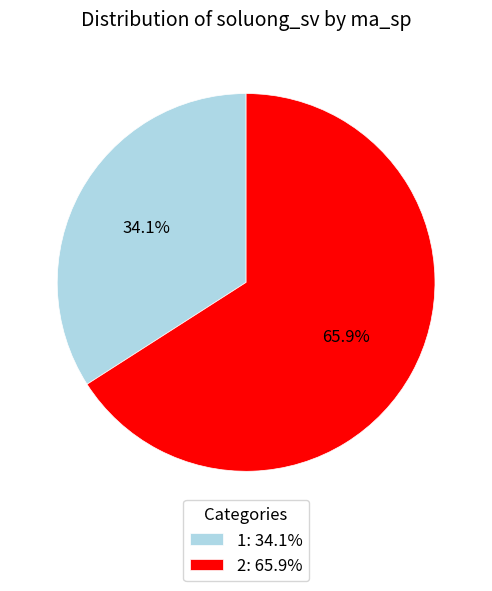

What is the smallest slice in the pie chart?

1